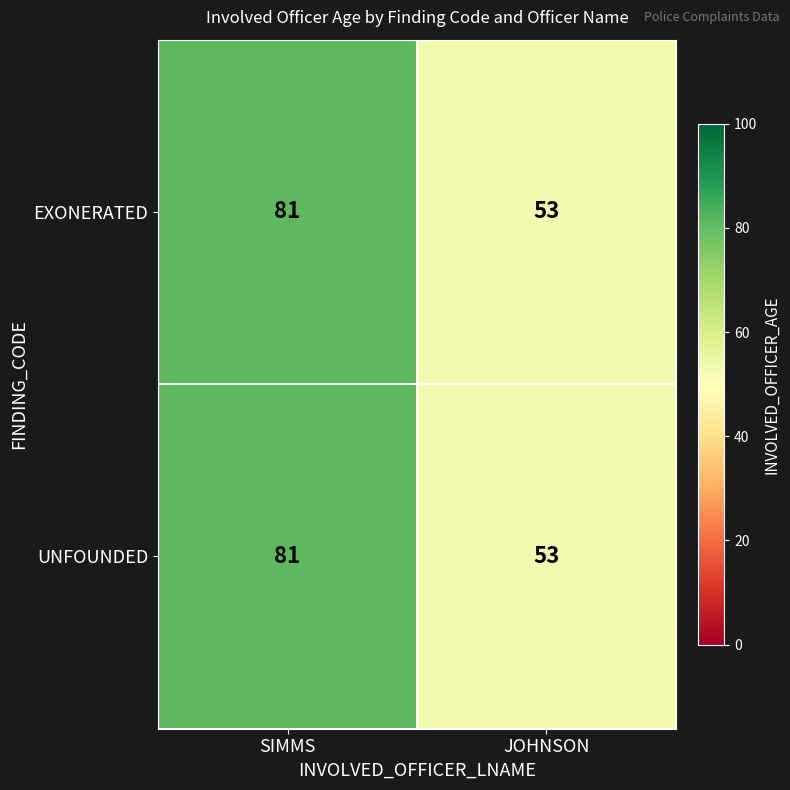

The value of EXONERATED at JOHNSON is 15. True or false?

False